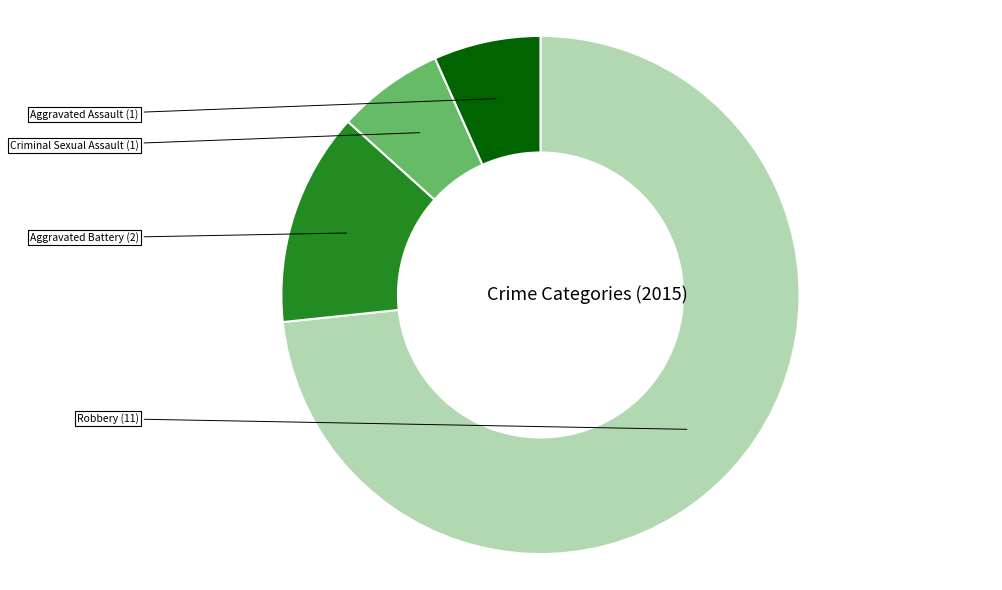

Count the number of slices in the pie.

4